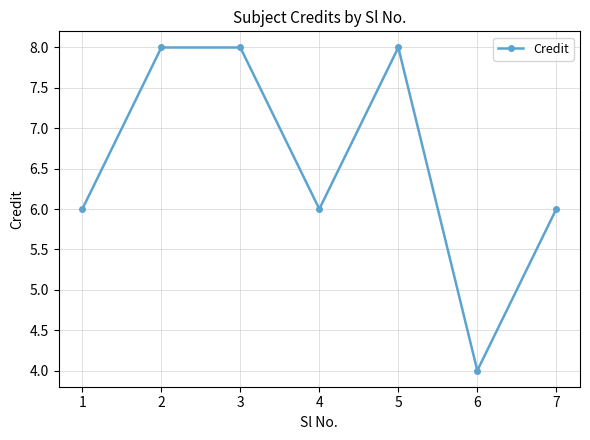

At which category does the data reach its first local valley?

4